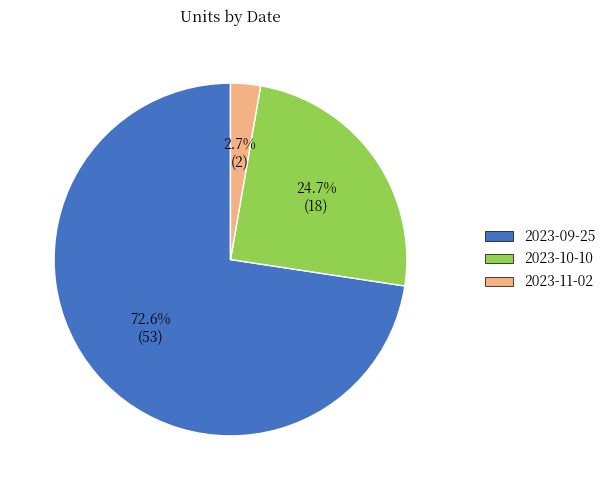

Does 2023-09-25 represent more than half of the total?

Yes